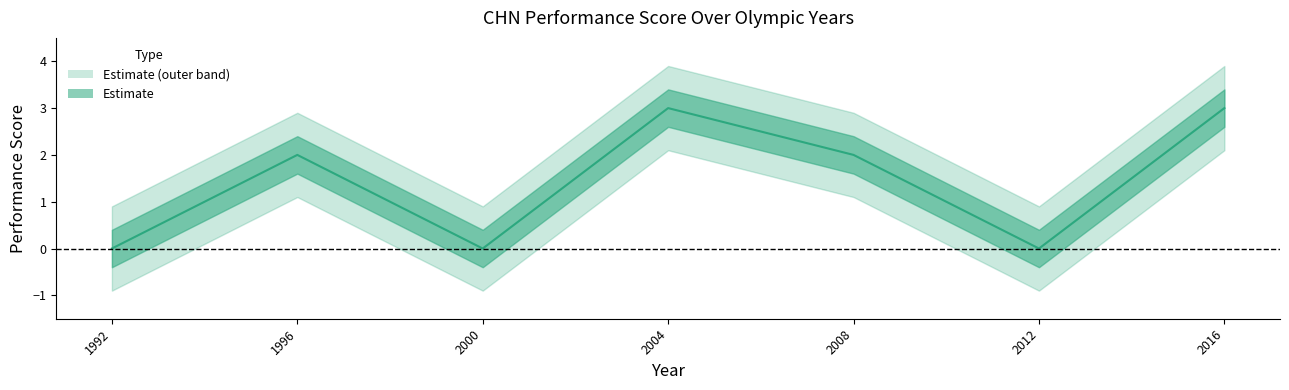

How many values are below 2?

3